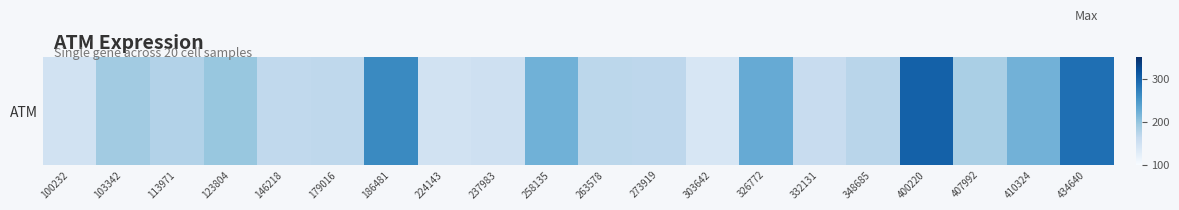

Which has a higher value, 434640 or 113971?

434640